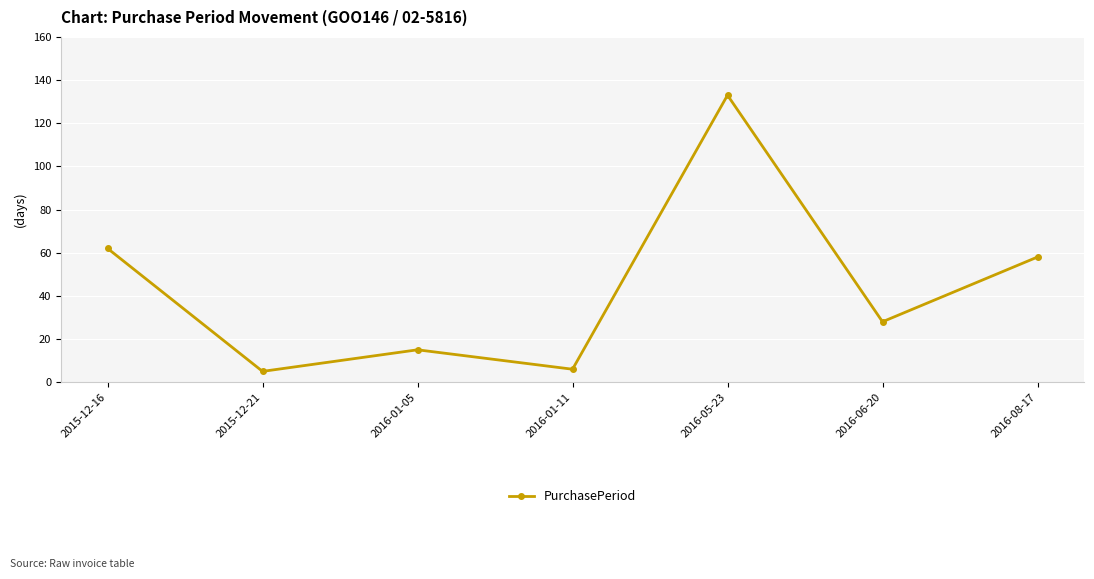

What is the label of the 6th point from the left?

2016-06-20